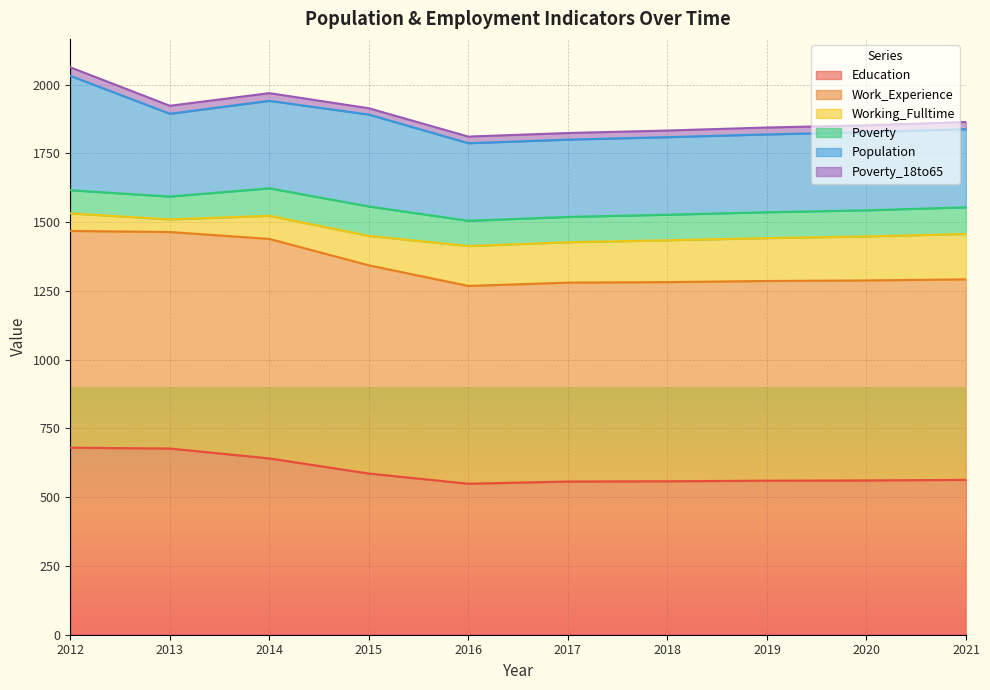

Where does the Population series first go above 284?

2012